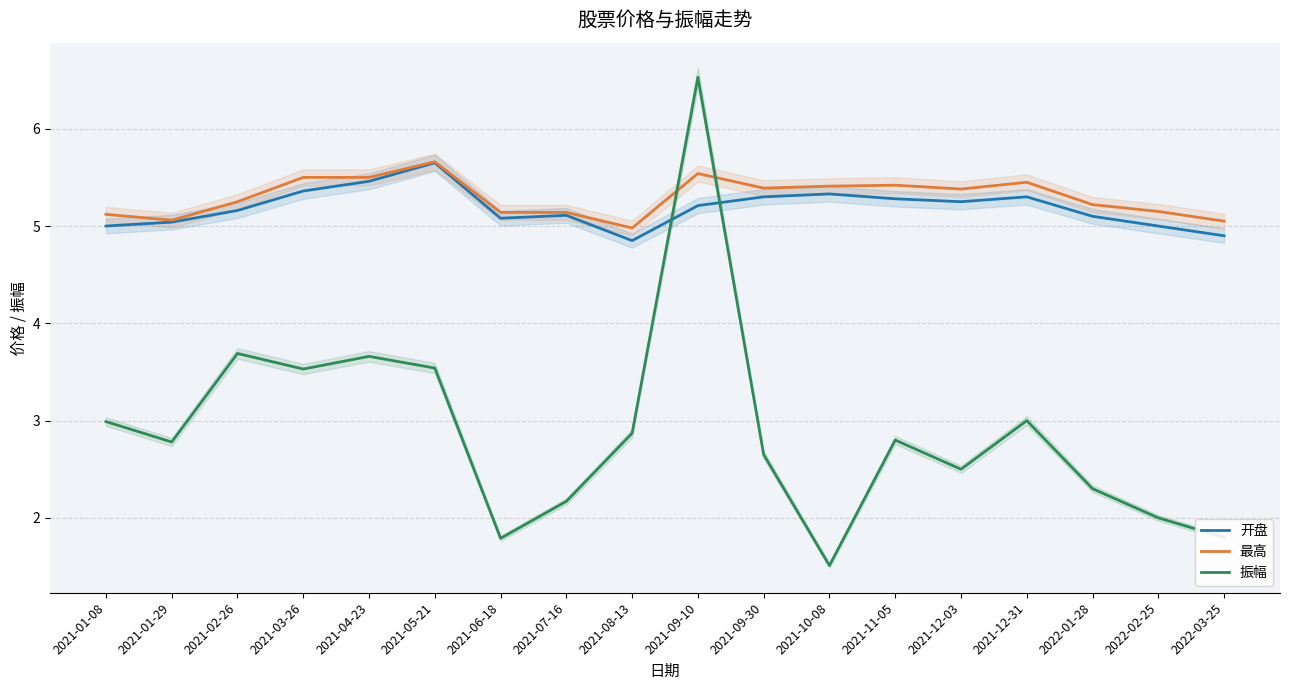

Where do 振幅 and 开盘 first cross each other?

2021-08-13 and 2021-09-10